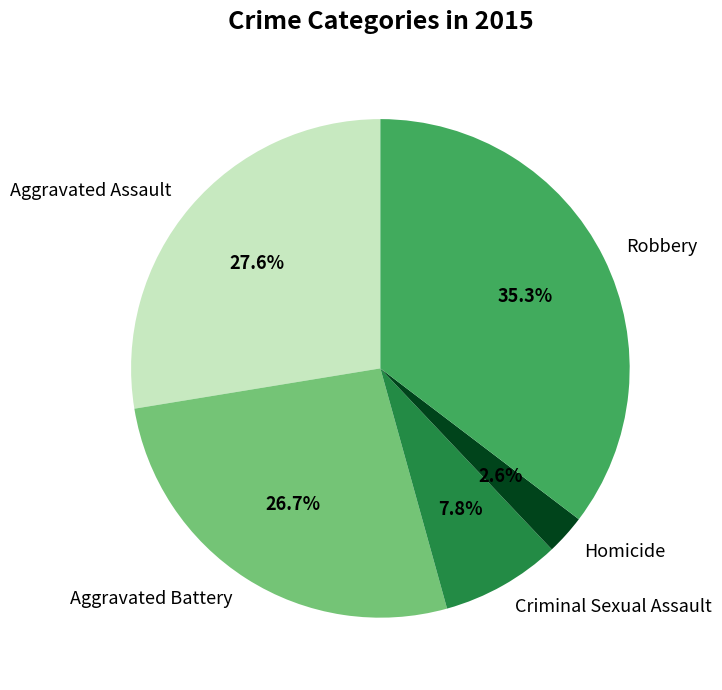

Which has a higher value, Homicide or Aggravated Assault?

Aggravated Assault